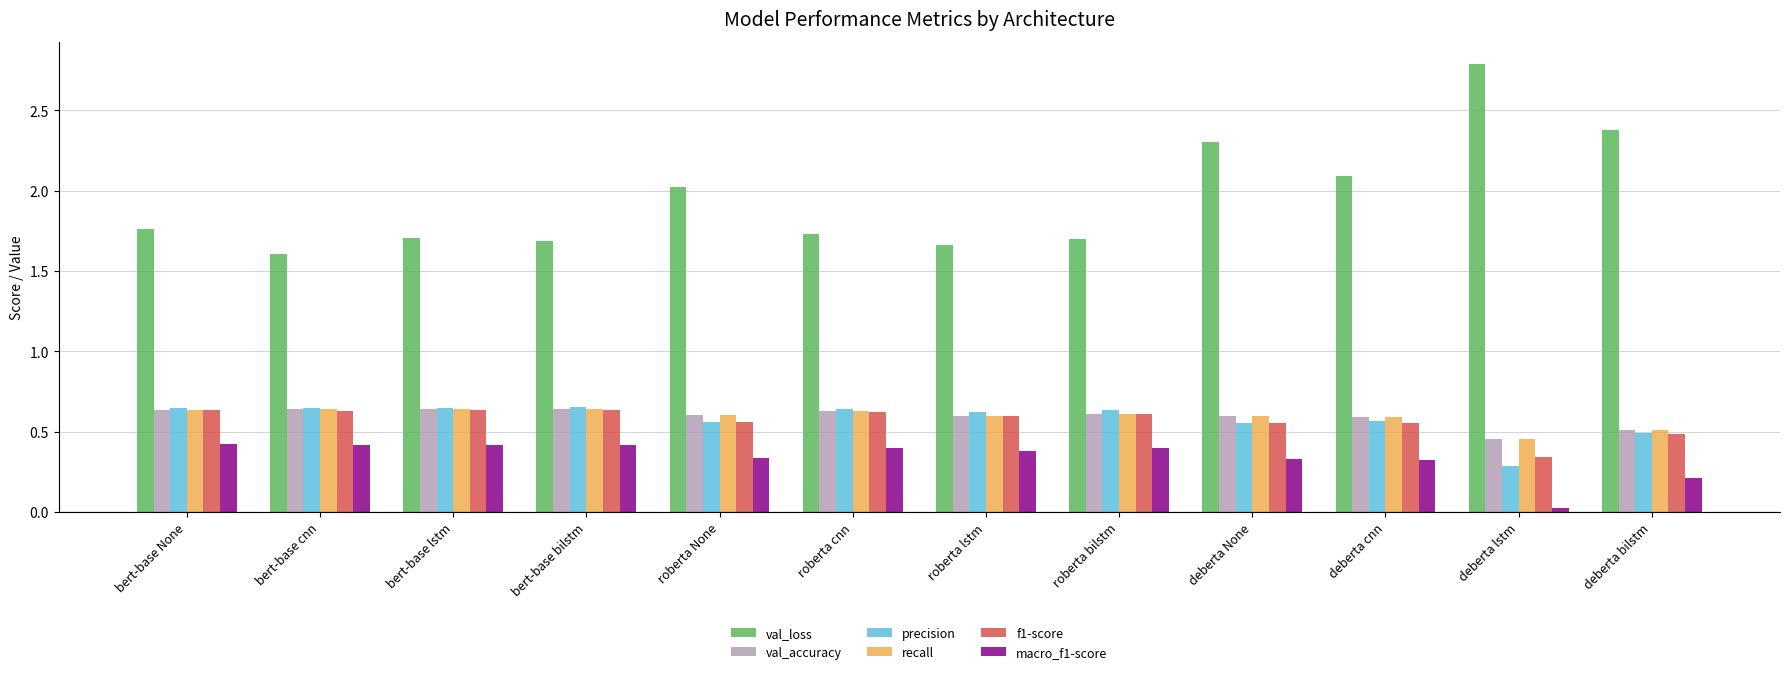

True or false: val_accuracy has a value of 0.6 at bert-base cnn.

True